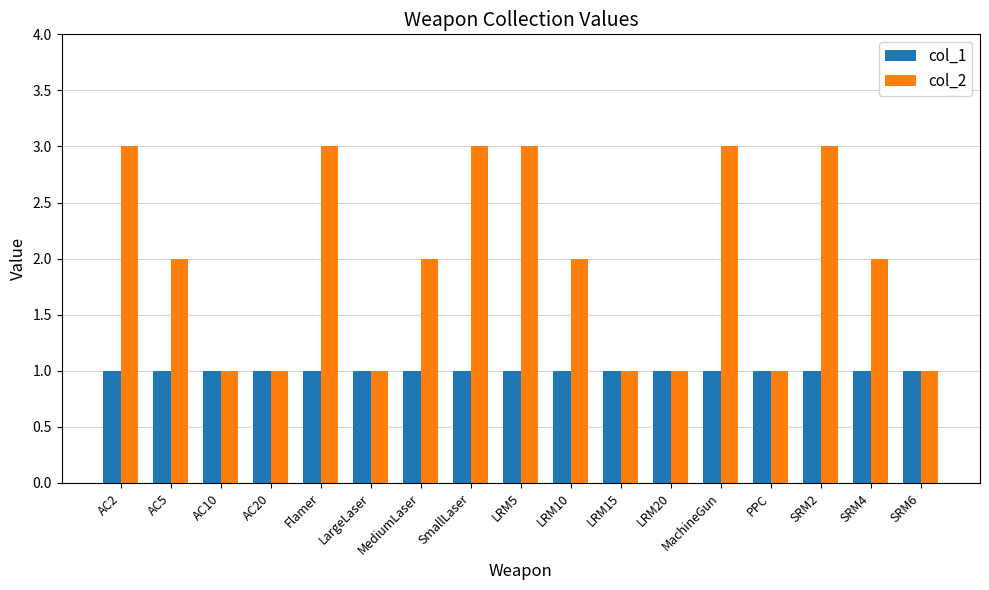

True or false: col_2 has a value of 0 at LargeLaser.

False